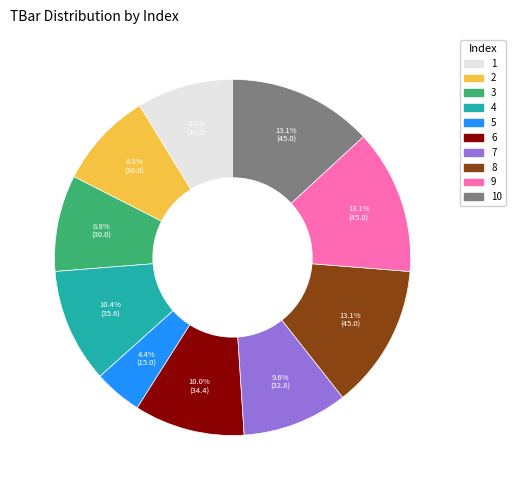

Count the number of slices in the pie.

10